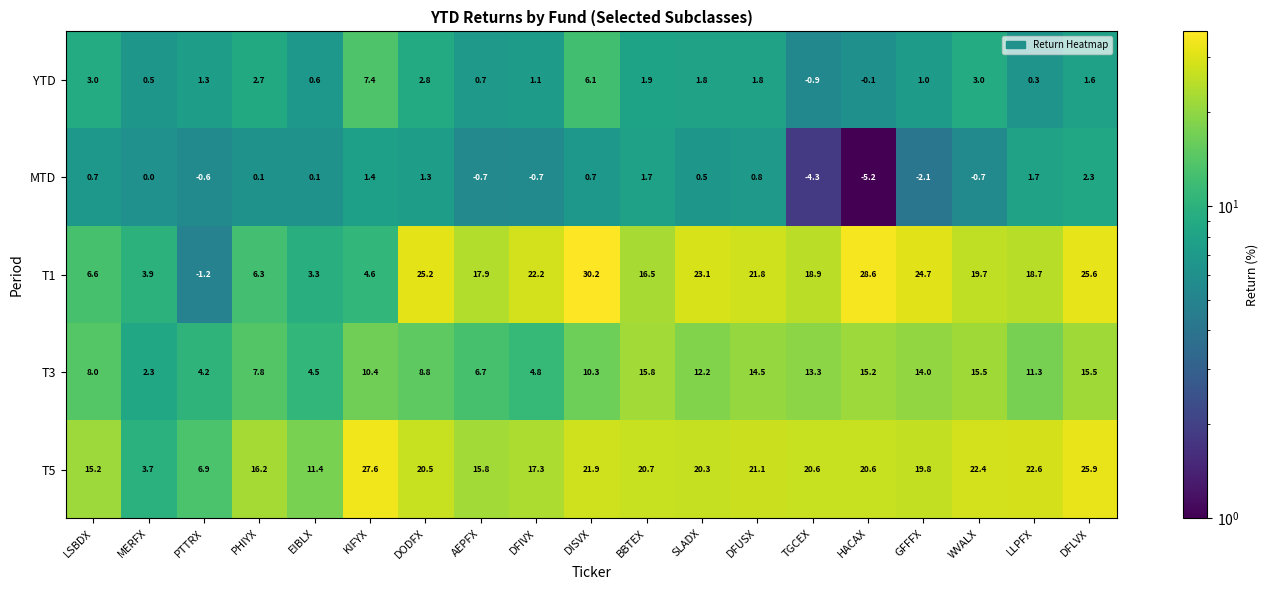

List the series in order of their peak value, lowest first.

MTD, YTD, T3, T5, T1